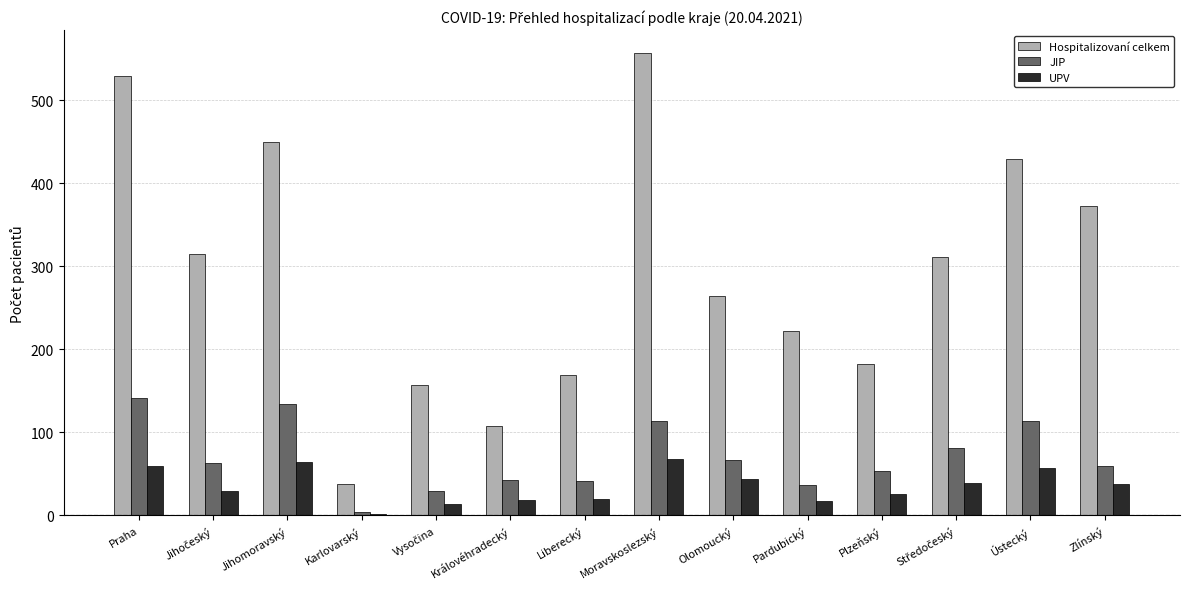

What is the label of the 2nd bar from the right?

Ústecký